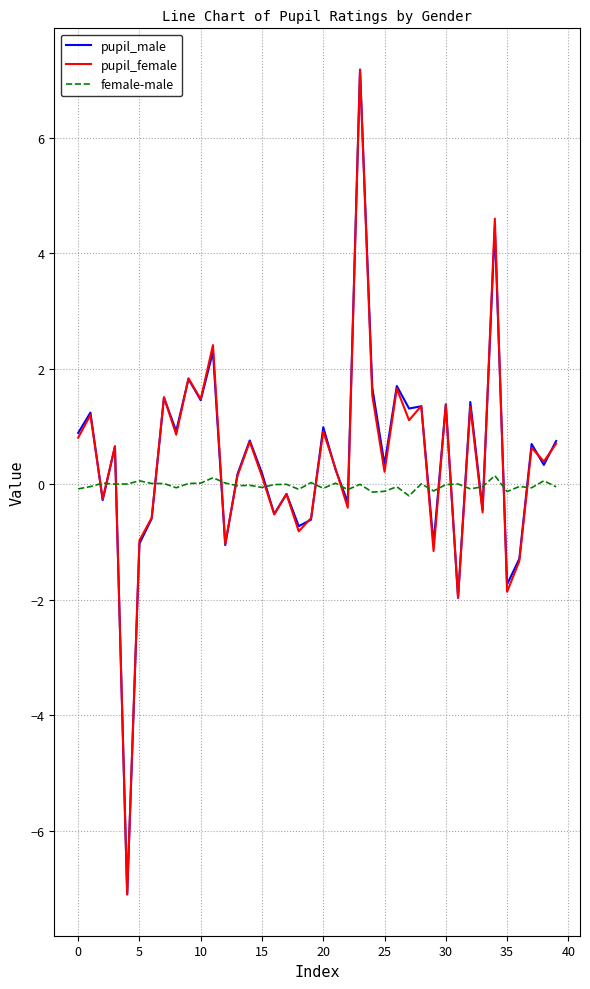

What is the lowest value of the pupil_female series?

-7.1